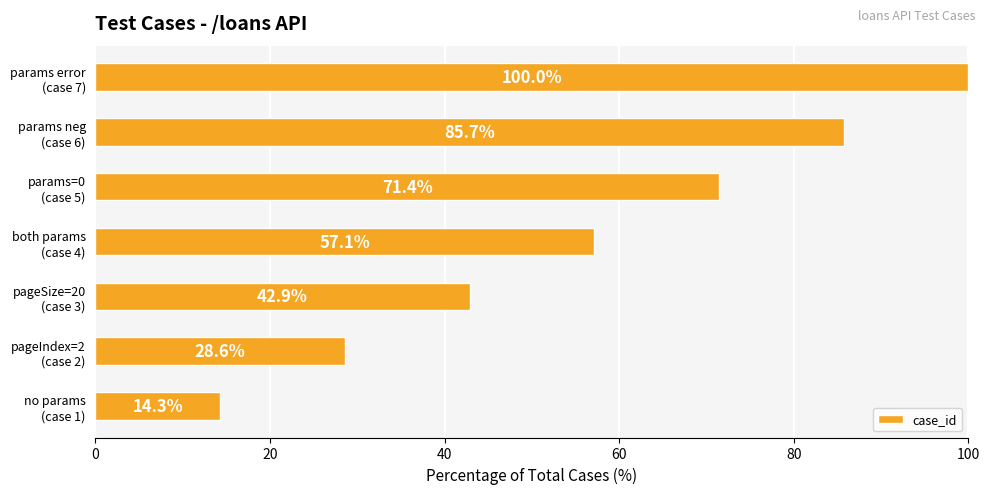

What is the average value?

57.1